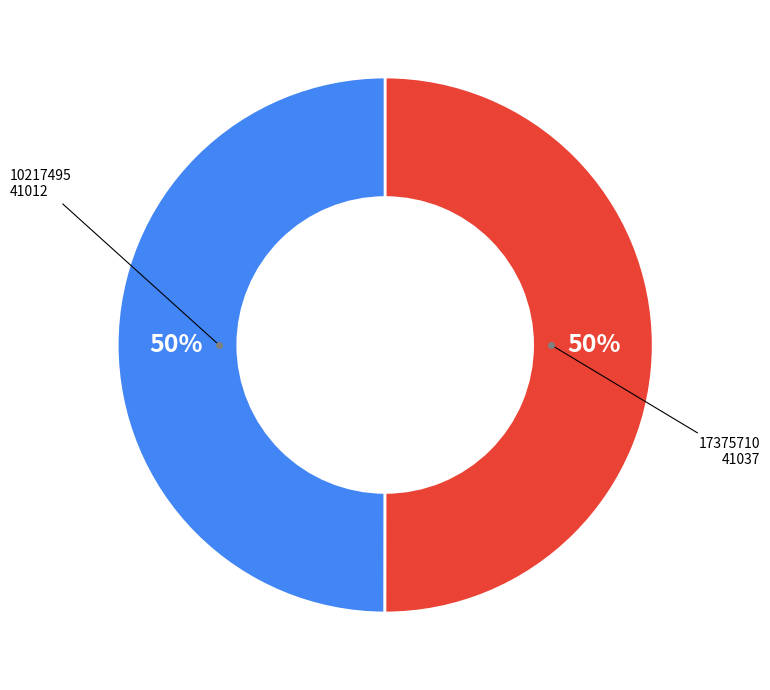

To the nearest percent, what is the average slice percentage?

50%